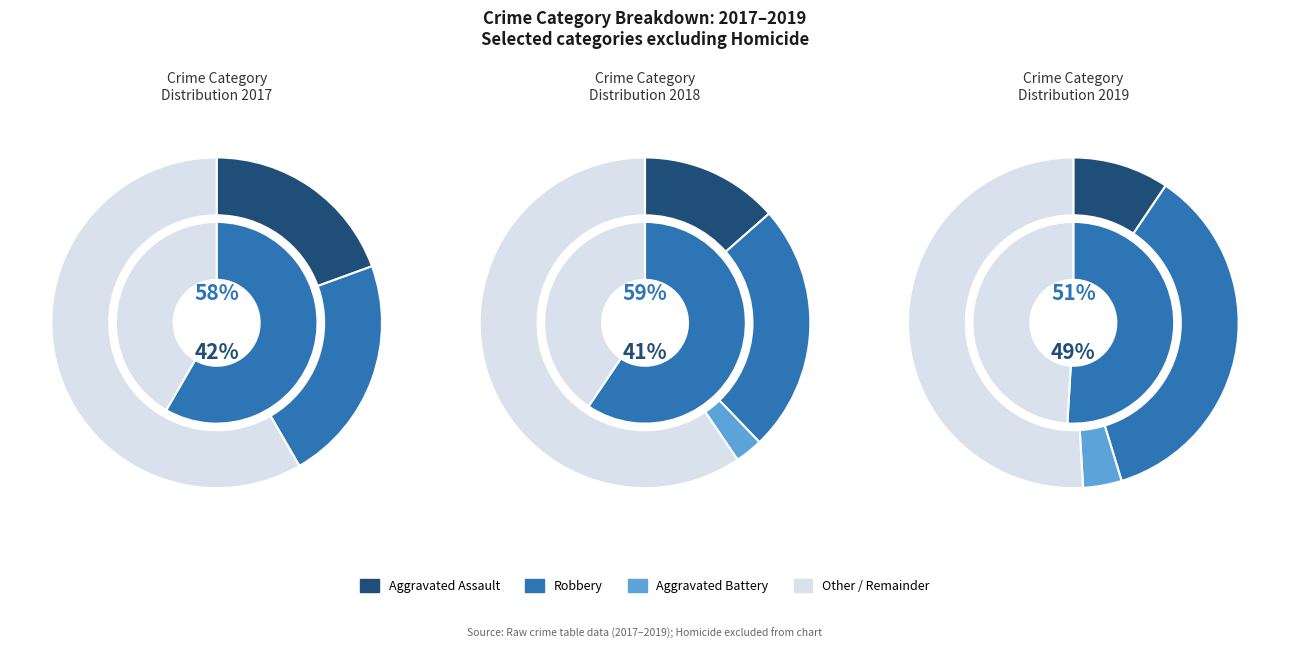

Which has a higher value, 3 or 2?

3